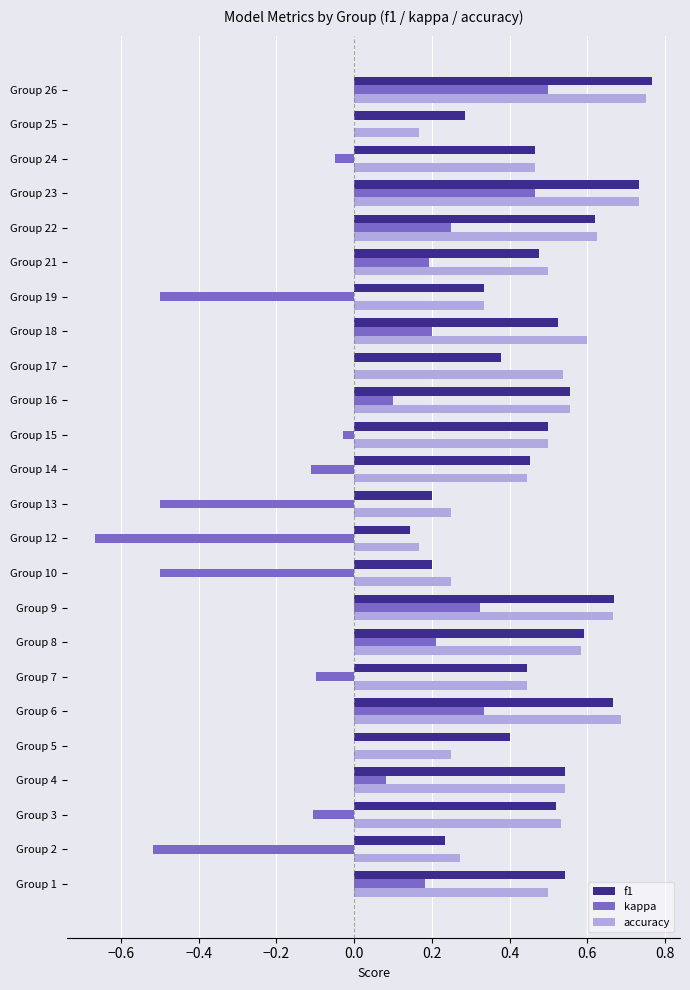

Between Group 1 and Group 26, which series saw the biggest shift?

kappa